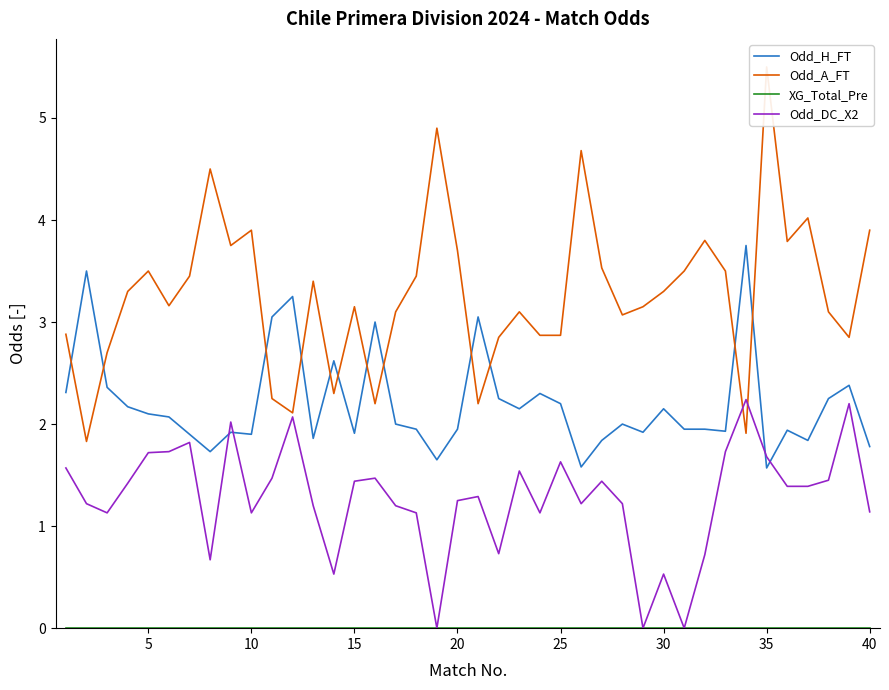

True or false: Odd_H_FT has a value of 0.4 at 40.

False